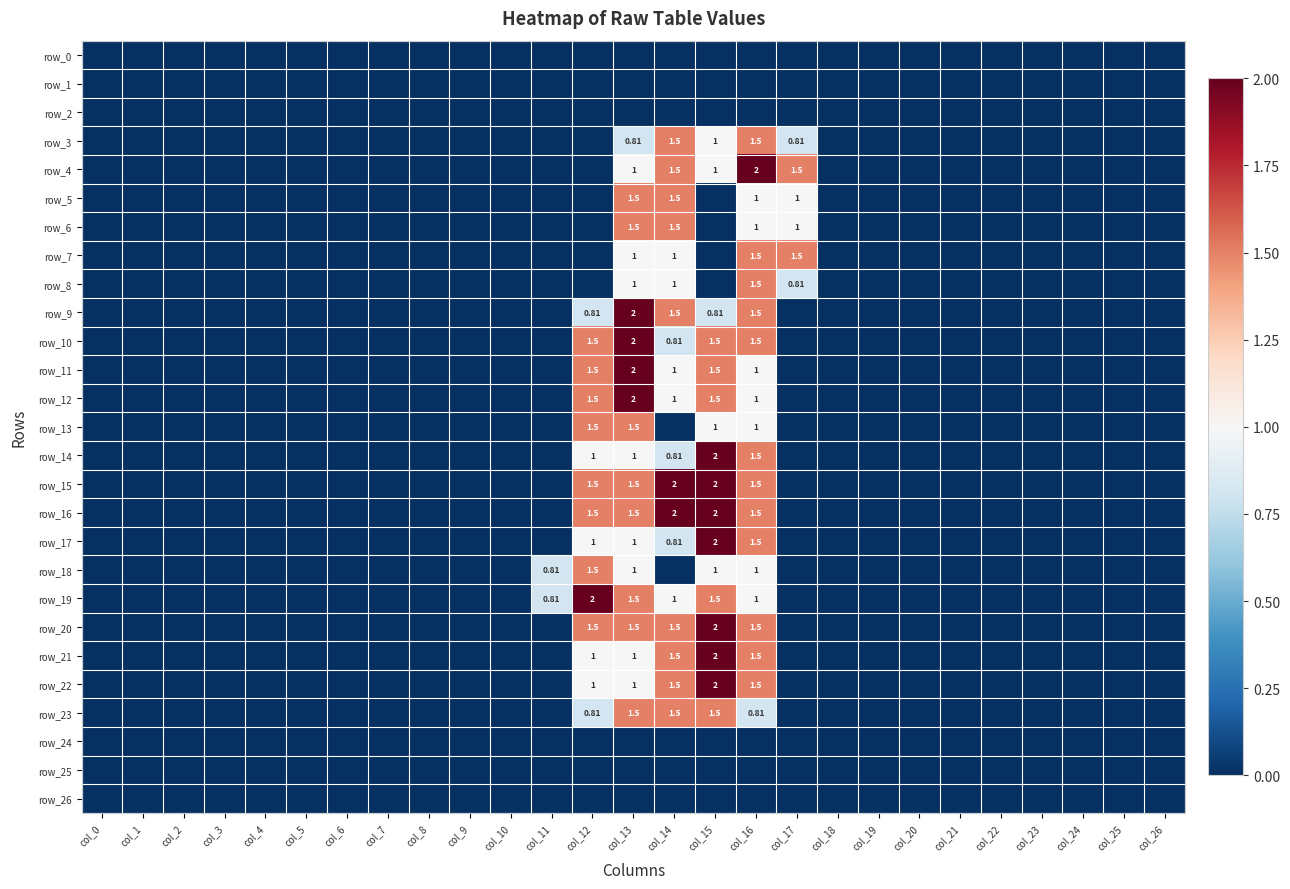

The row_15 series shows -1.3 at col_18. True or false?

False